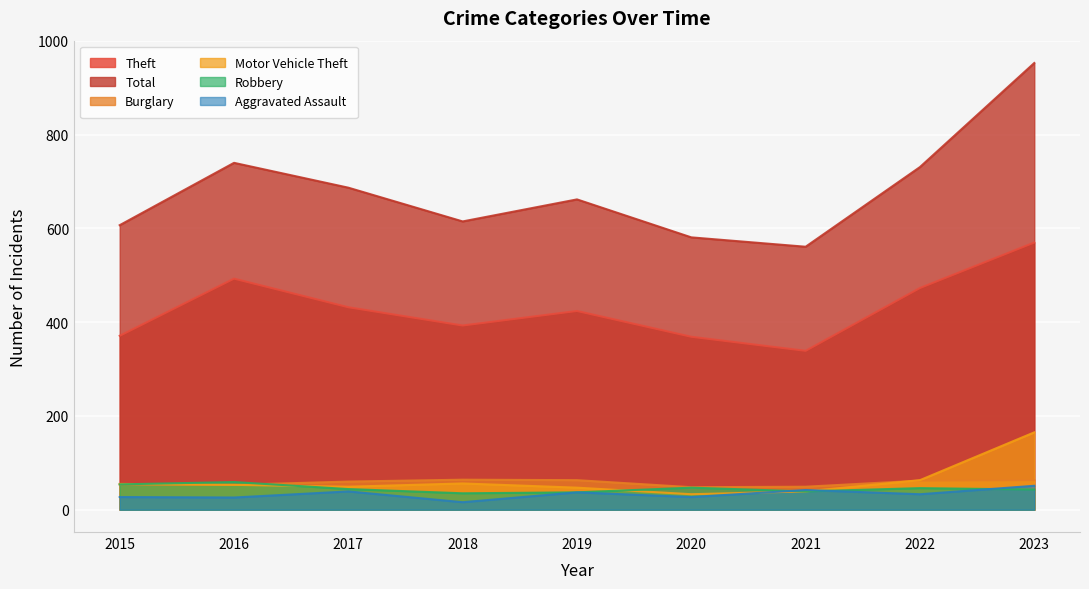

Is it true that Burglary equals 27 at 2020?

False